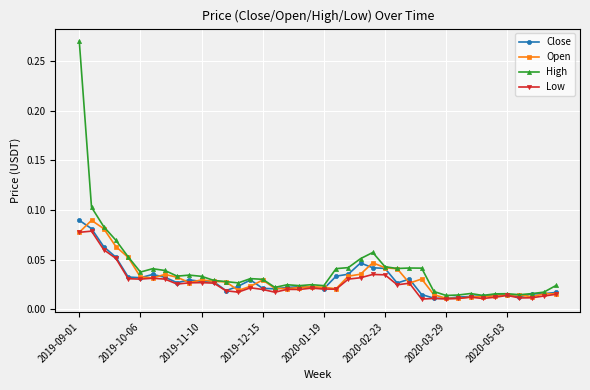

At how many categories does at least one series exceed 0?

40